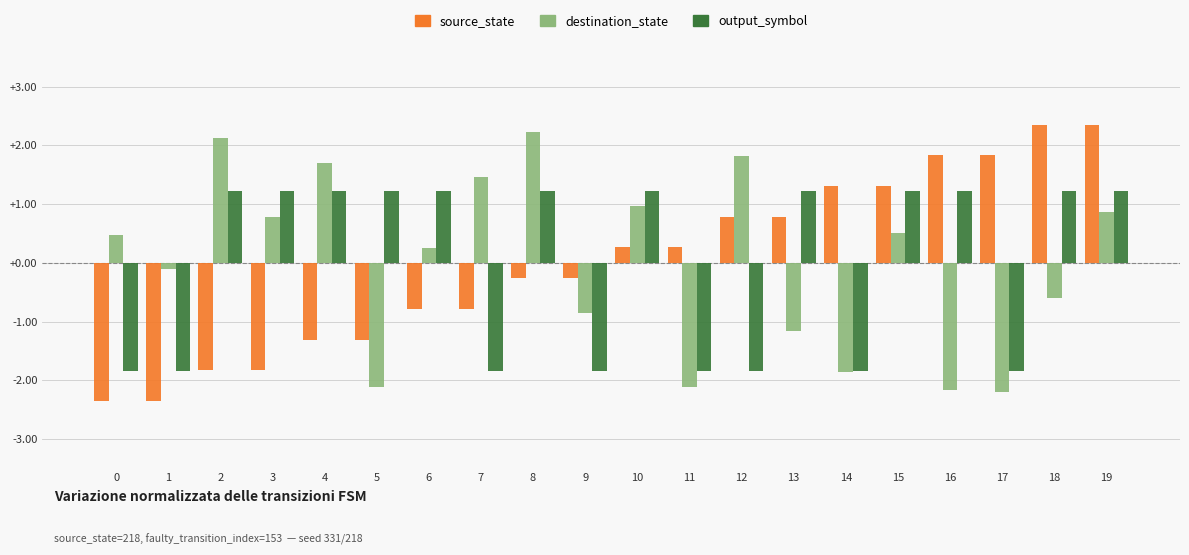

What is the difference between the second highest and second lowest values in the destination_state series?

4.3